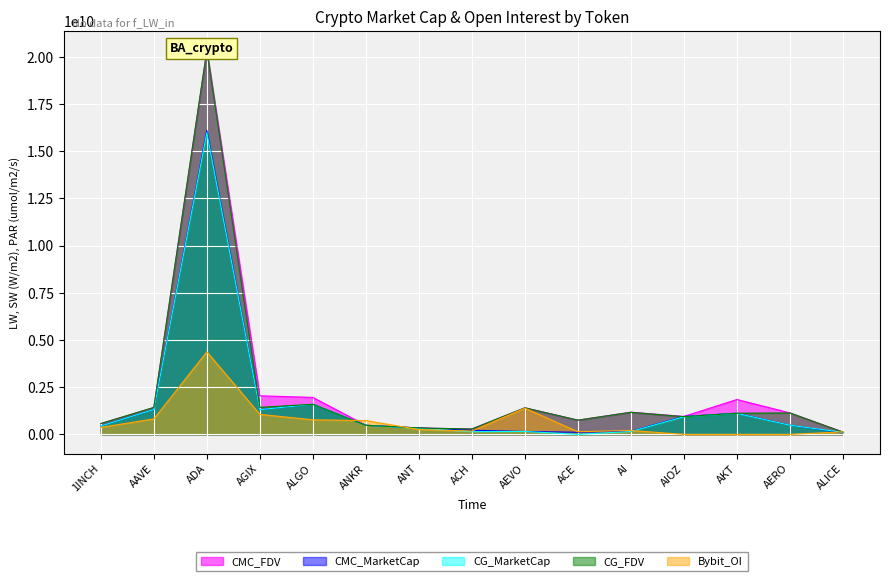

Which series has the largest range (max minus min)?

CG_FDV